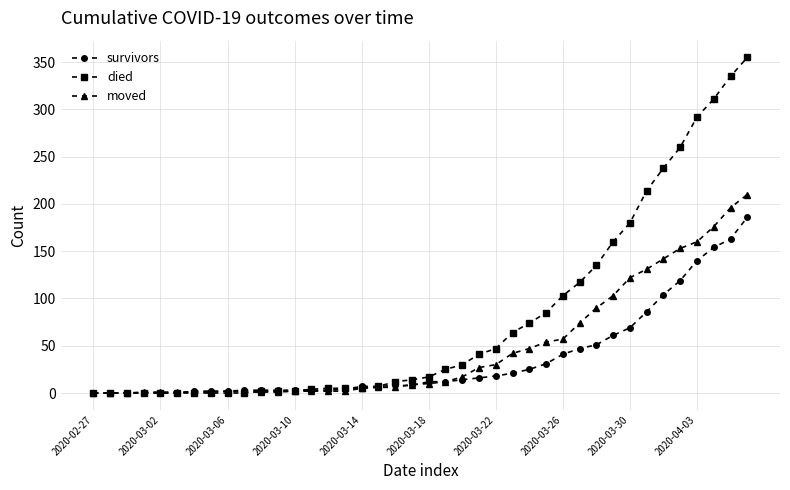

Rank the series by their maximum value, from highest to lowest.

died, moved, survivors